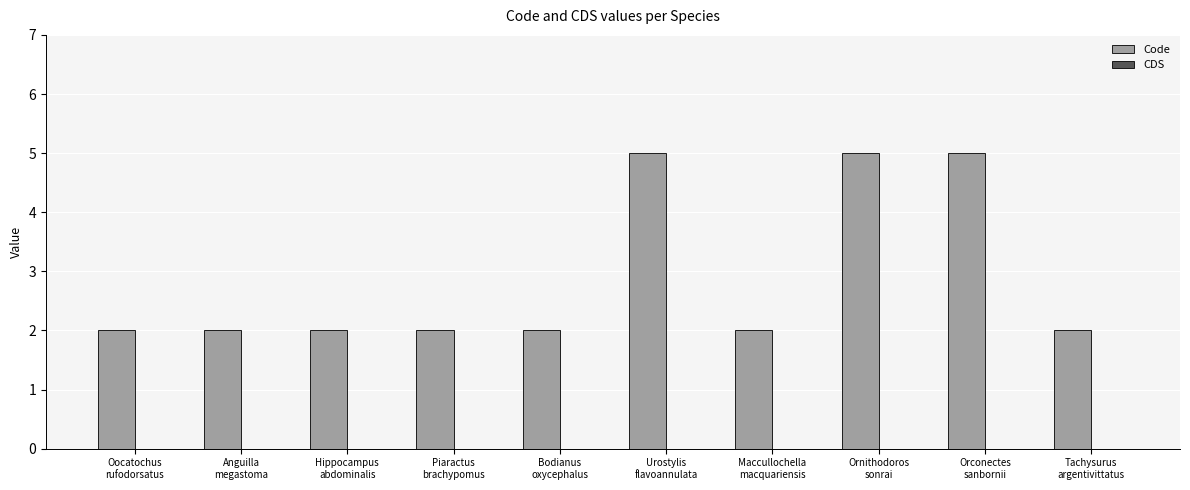

What is the difference between the maximum and second lowest values?

3